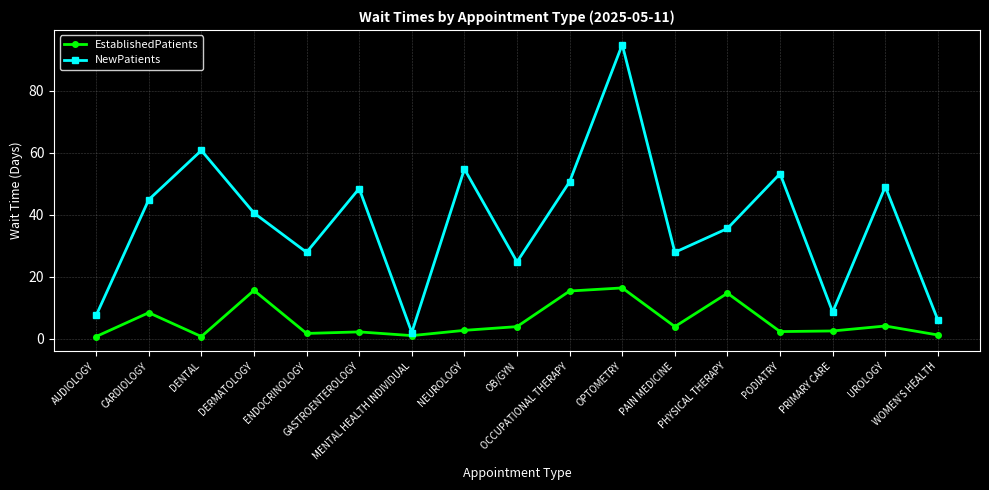

How many categories are shown in the chart?

17